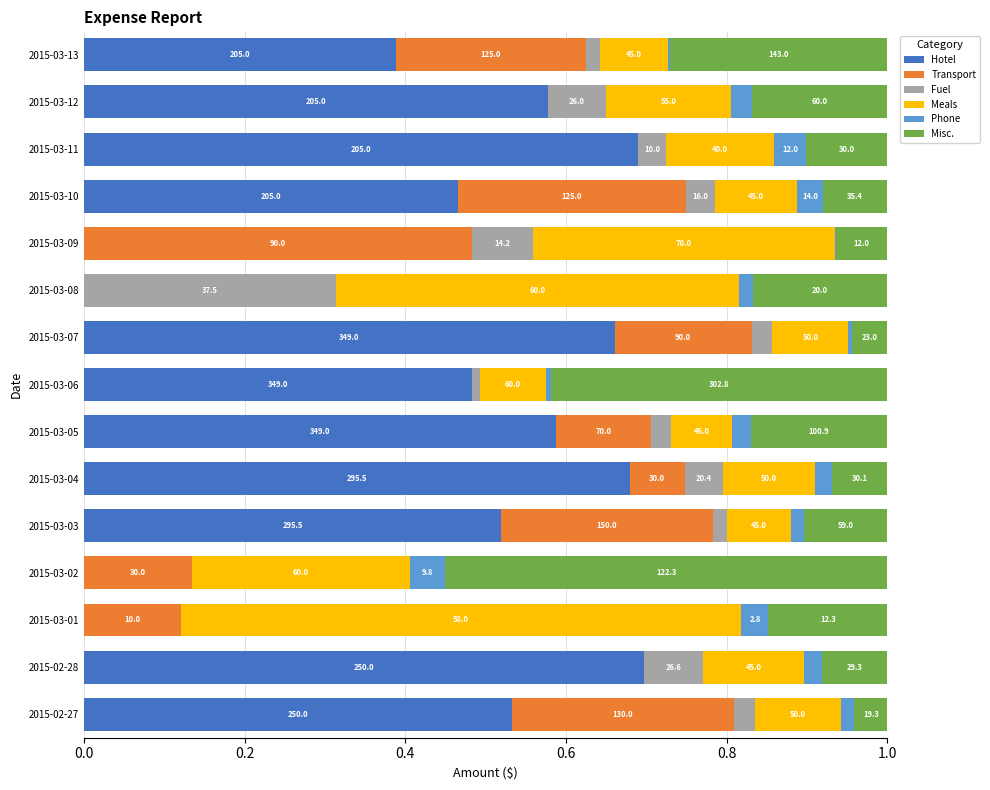

What are all the series names shown in the legend?

Hotel, Transport, Fuel, Meals, Phone, Misc.